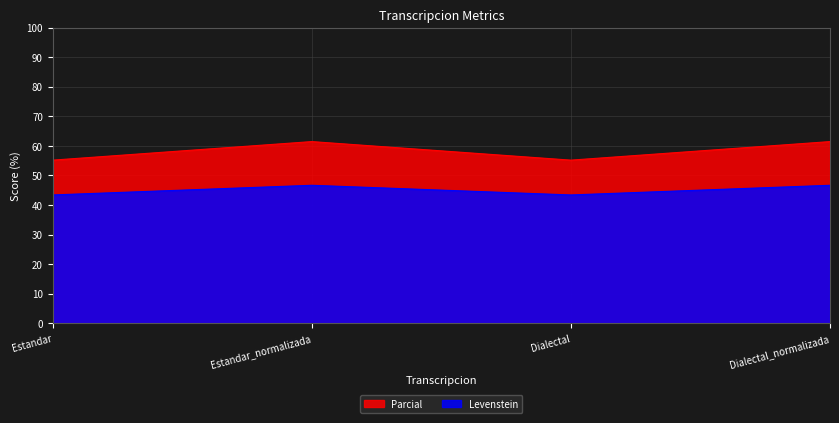

True or false: Levenstein and Parcial cross at least once.

False